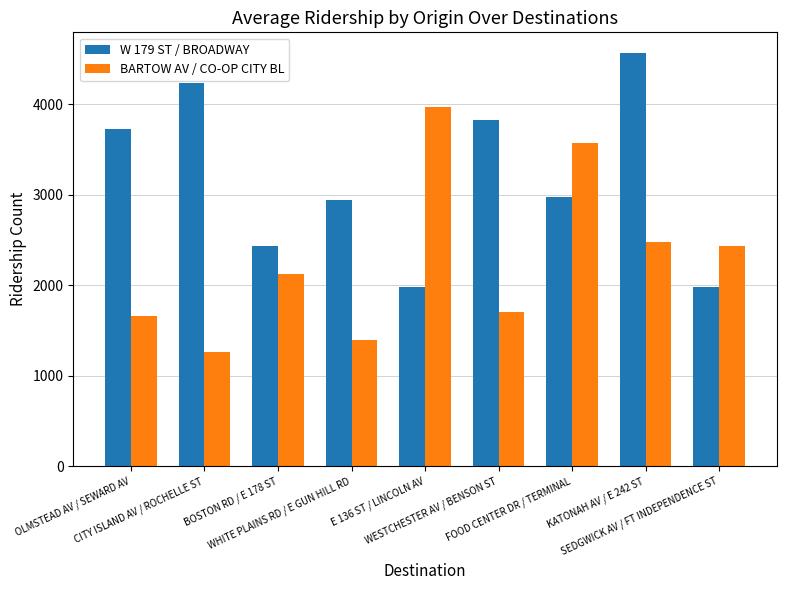

What is the difference between the BARTOW AV / CO-OP CITY BL values at OLMSTEAD AV / SEWARD AV and CITY ISLAND AV / ROCHELLE ST?

397